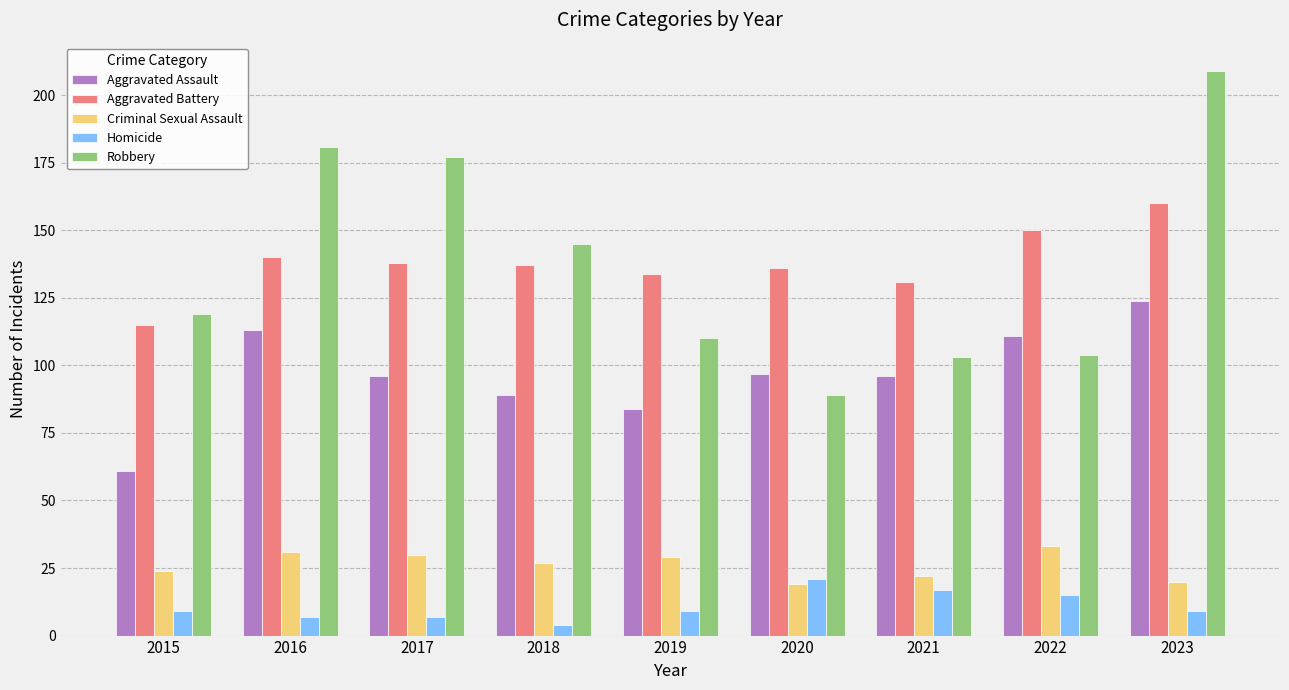

What is the difference between the maximum and minimum values in the Aggravated Assault series?

63